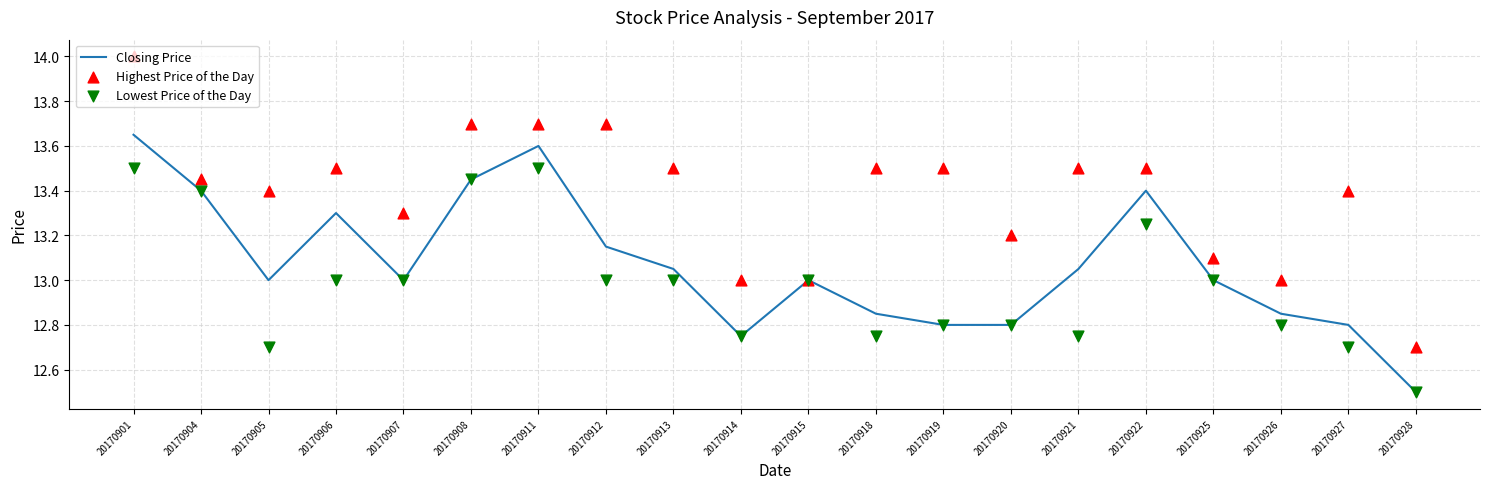

Which series contains the lowest Y value?

Closing Price